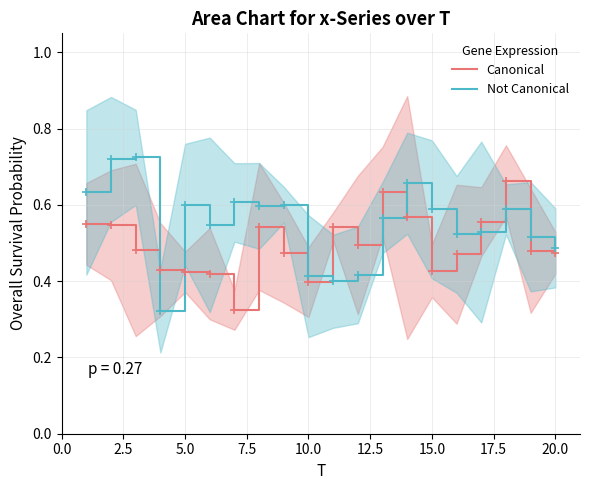

True or false: Not Canonical and Canonical cross at least once.

True